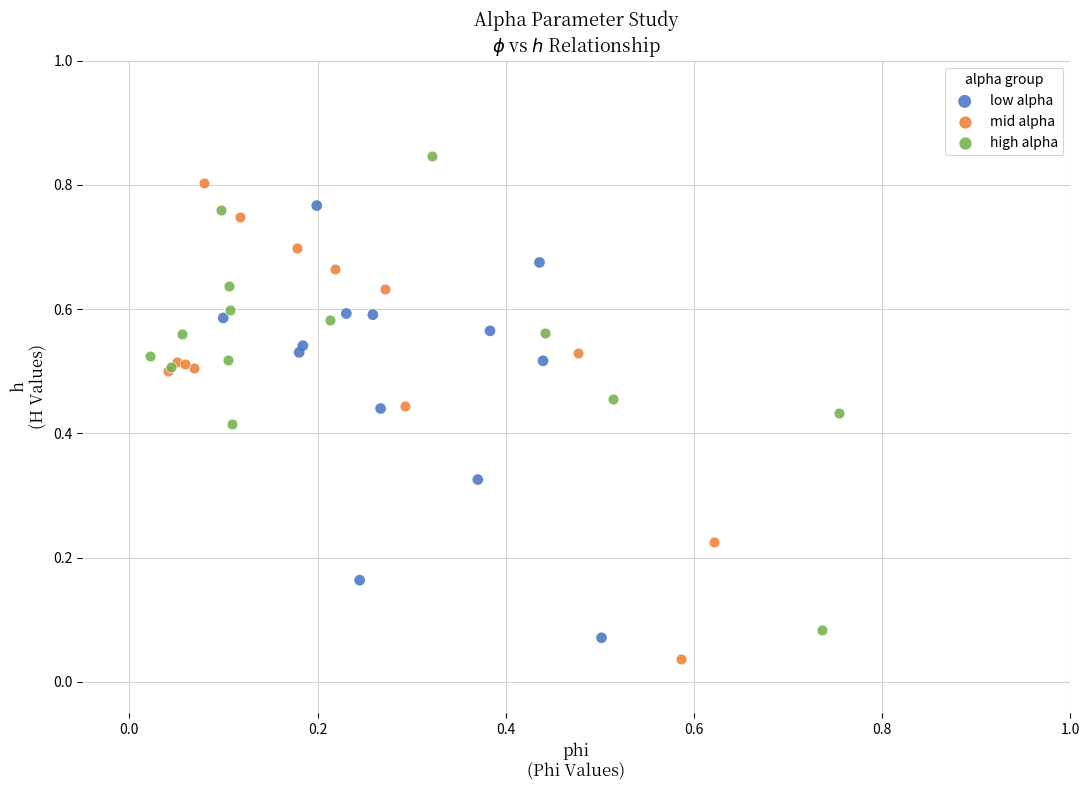

What are all the series names shown in the legend?

low alpha, mid alpha, high alpha